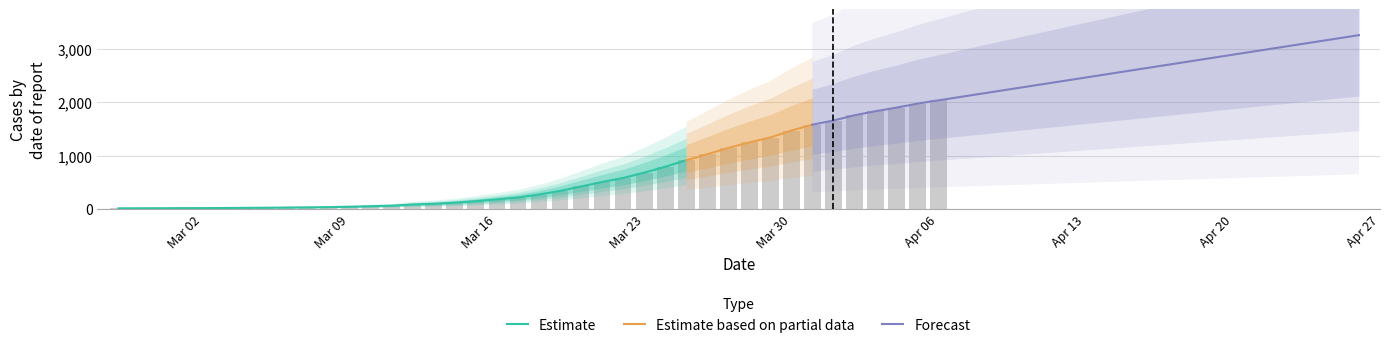

What is the label of the 40th bar from the right?

2020-02-27